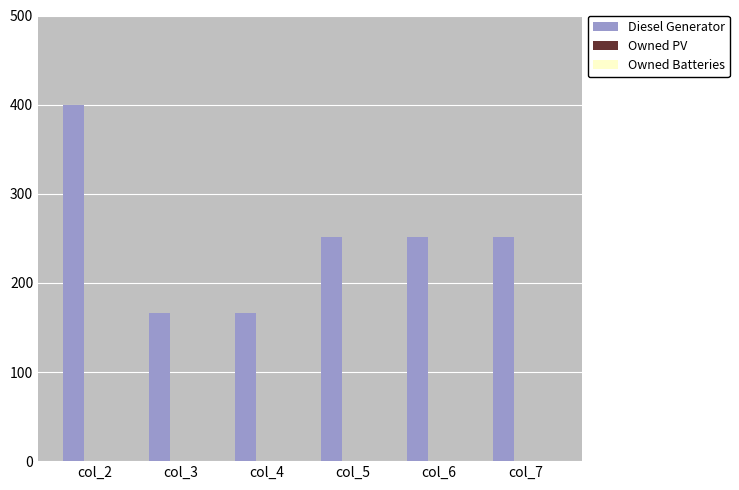

The value at col_7 is 251. True or false?

True